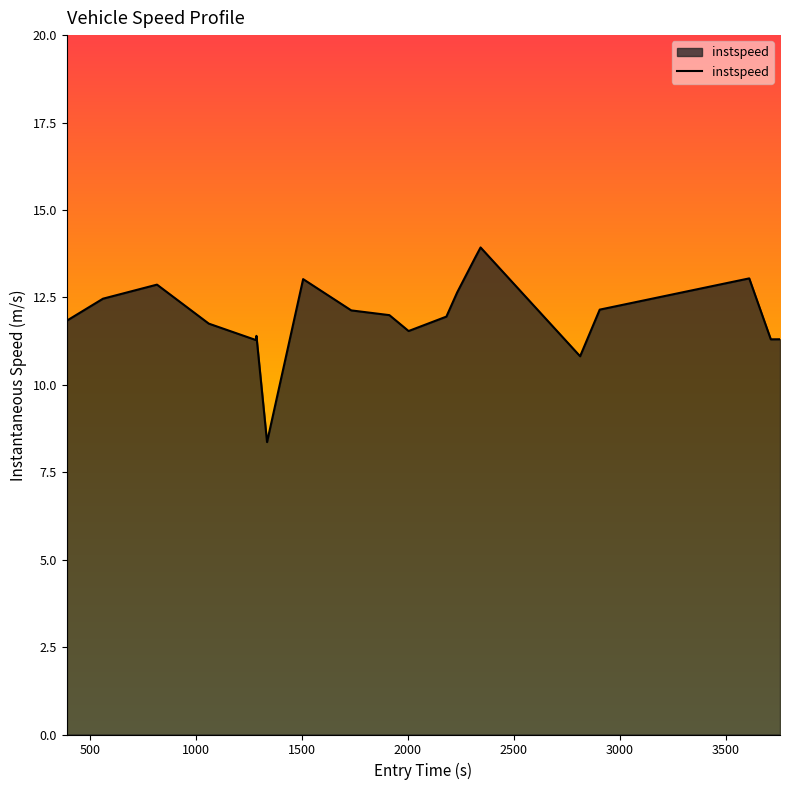

What is the difference between the maximum and minimum values?

5.6